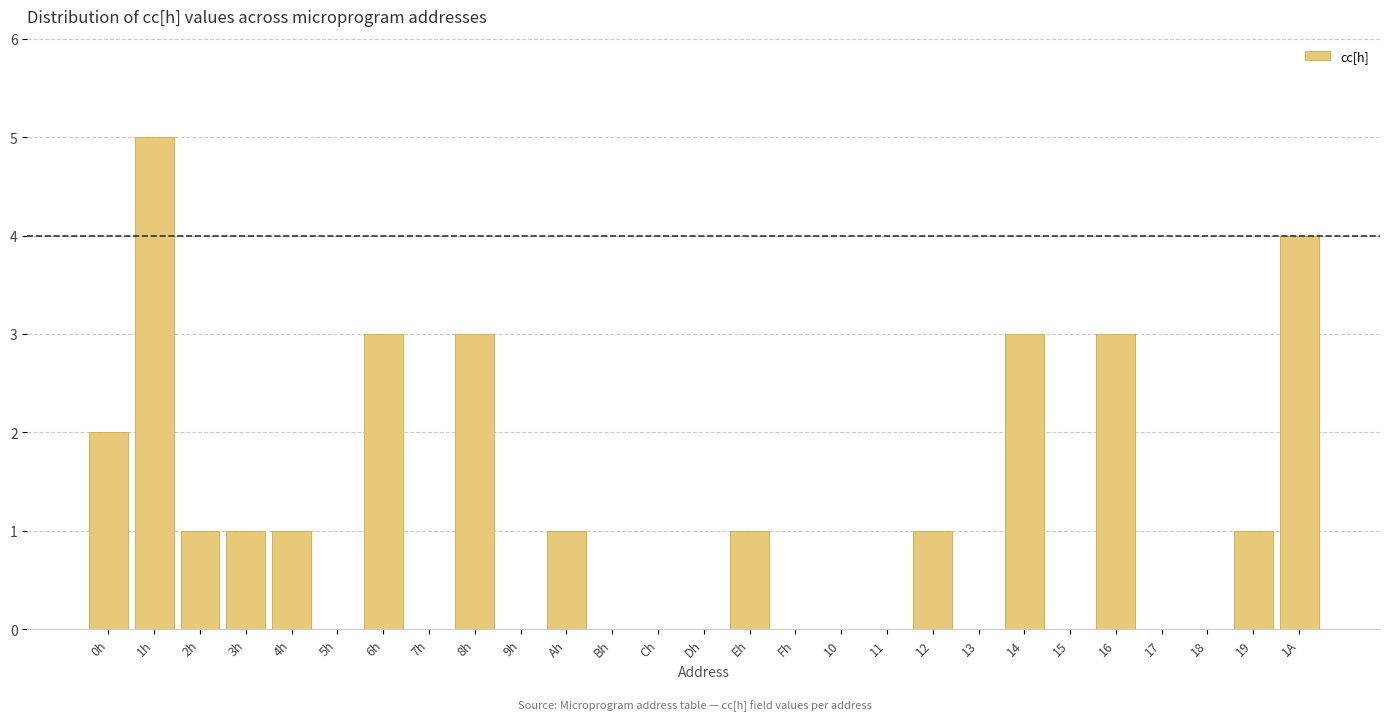

Reading left to right, extract all data points from this chart.

0h=2	1h=5	2h=1	3h=1	4h=1	5h=0	6h=3	7h=0	8h=3	9h=0	Ah=1	Bh=0	Ch=0	Dh=0	Eh=1	Fh=0	10=0	11=0	12=1	13=0	14=3	15=0	16=3	17=0	18=0	19=1	1A=4